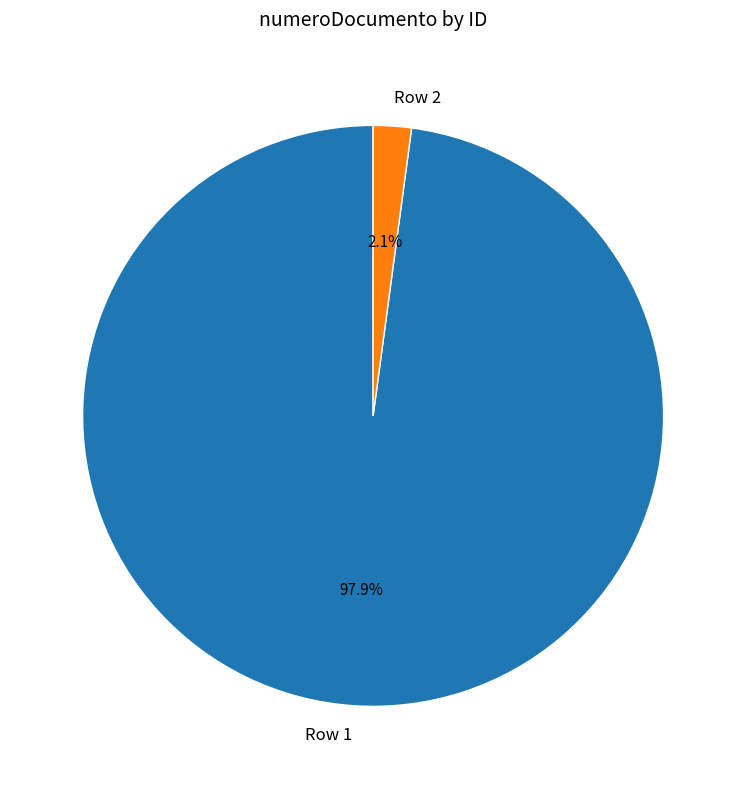

To the nearest percent, what is the average slice percentage?

50%